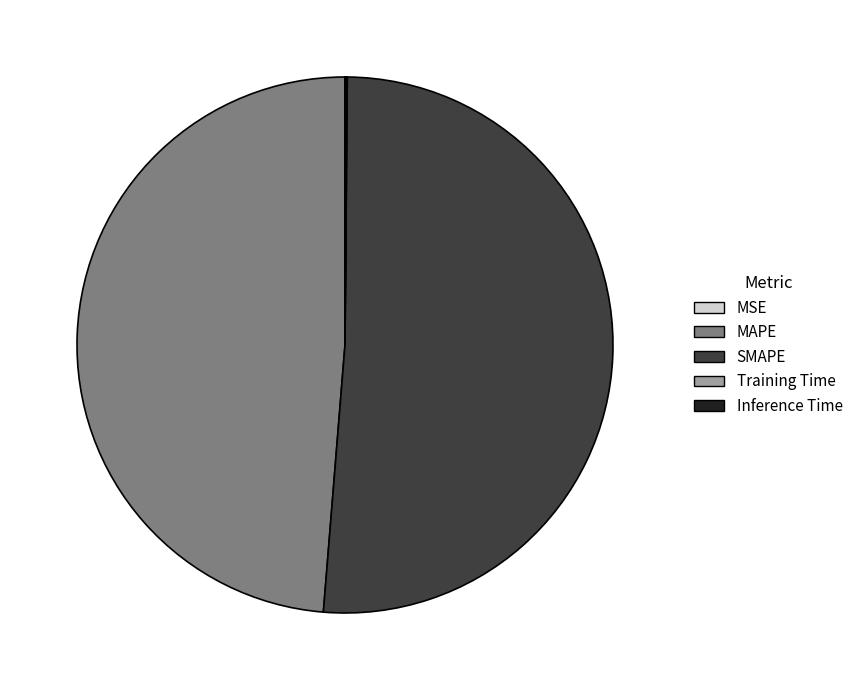

Which category accounts for the majority?

SMAPE